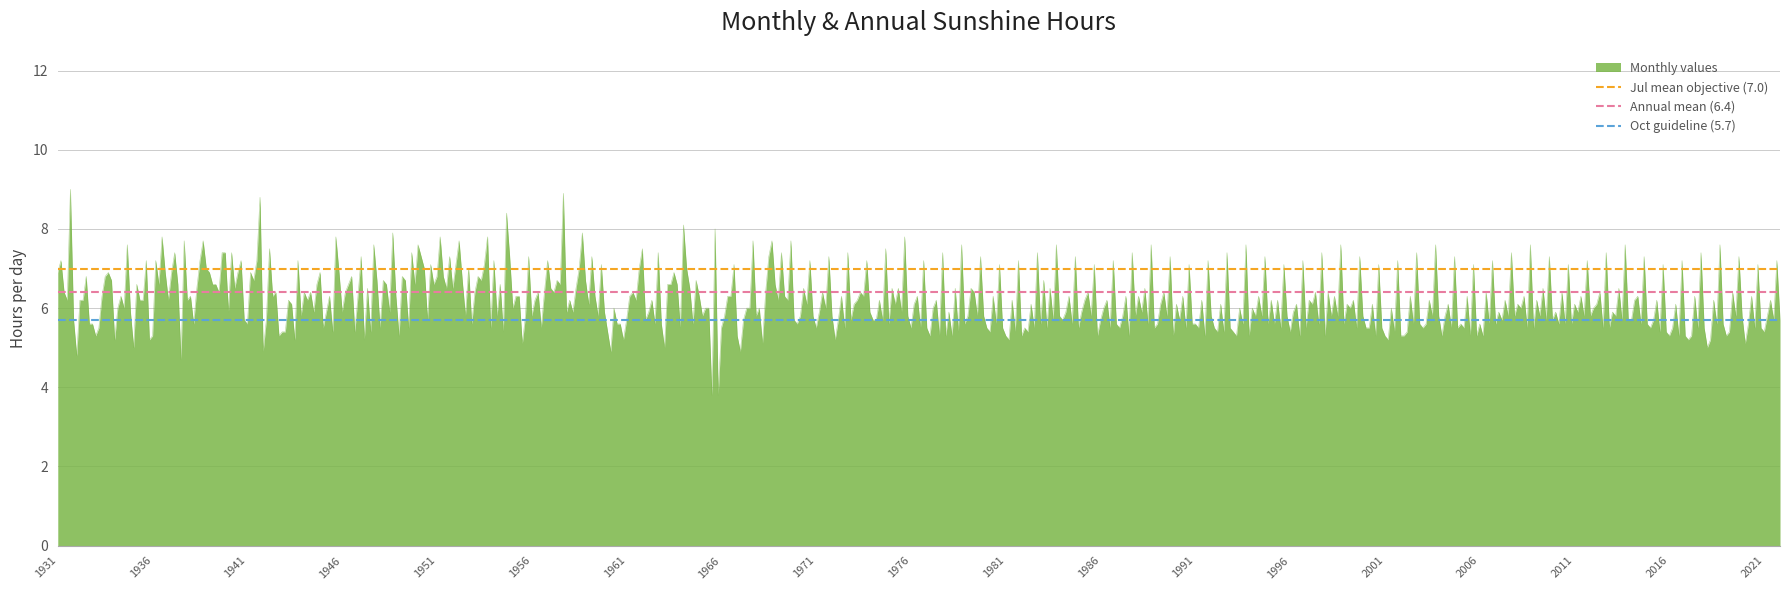

What is the maximum value for Monthly values?

9.0